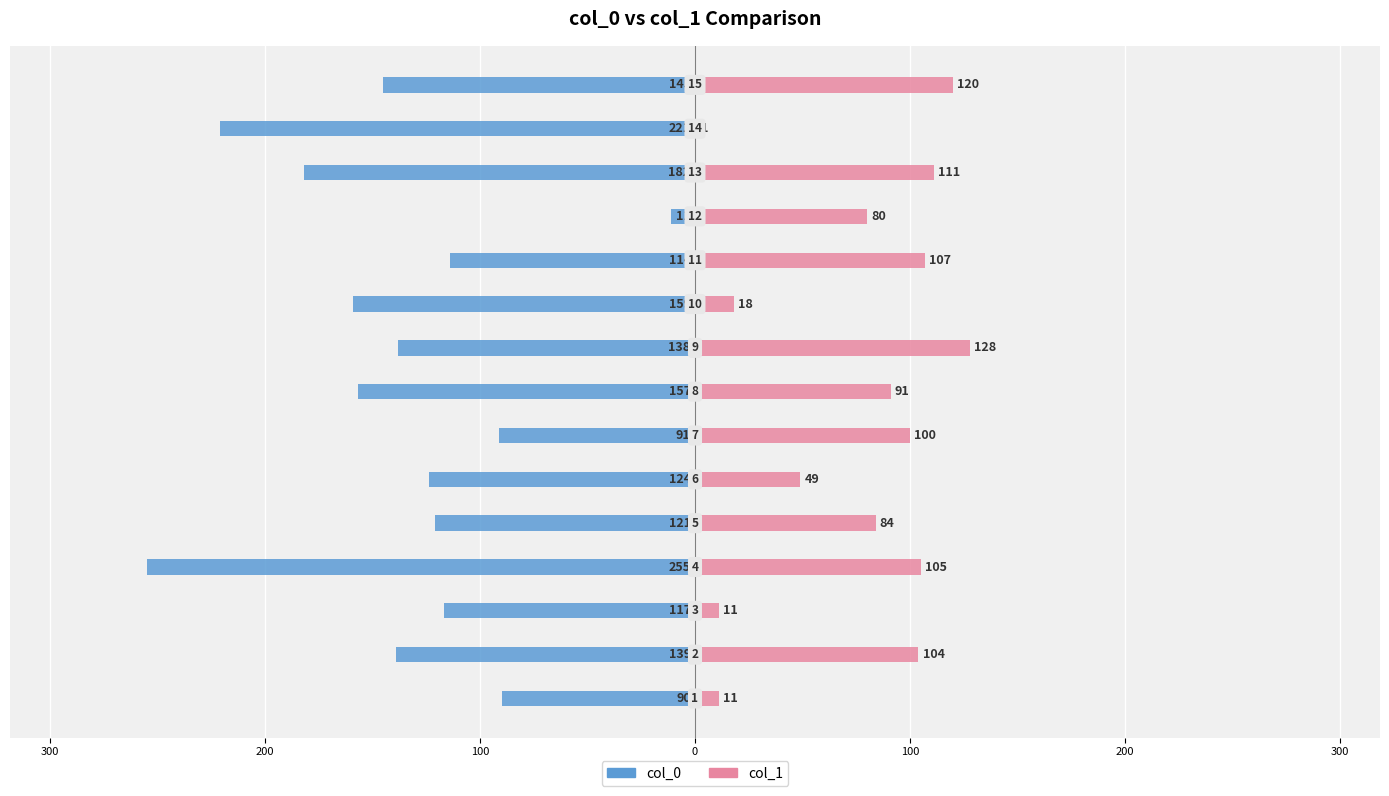

What is the sum of all col_1 values?

1120